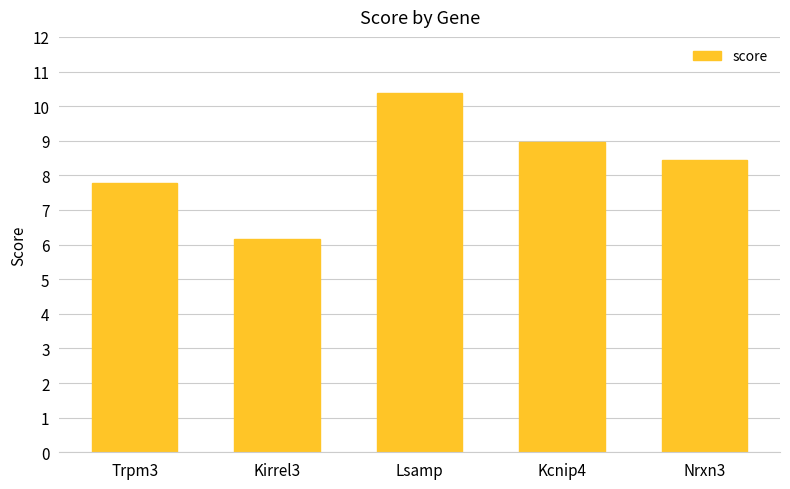

What is the label of the 4th bar from the right?

Kirrel3